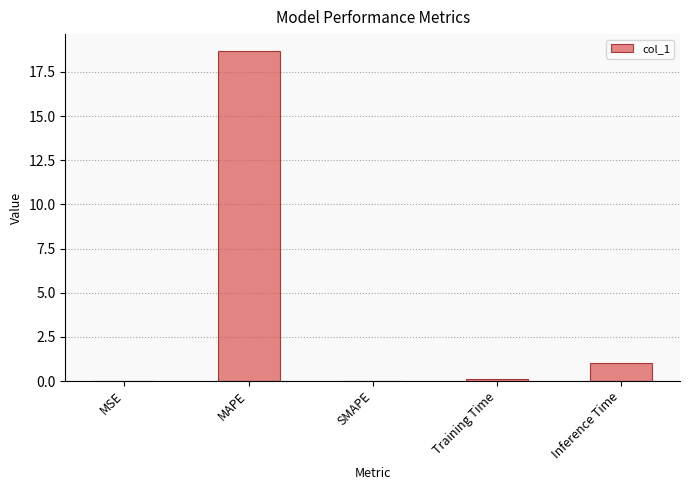

The value at MAPE is 18.7. True or false?

True